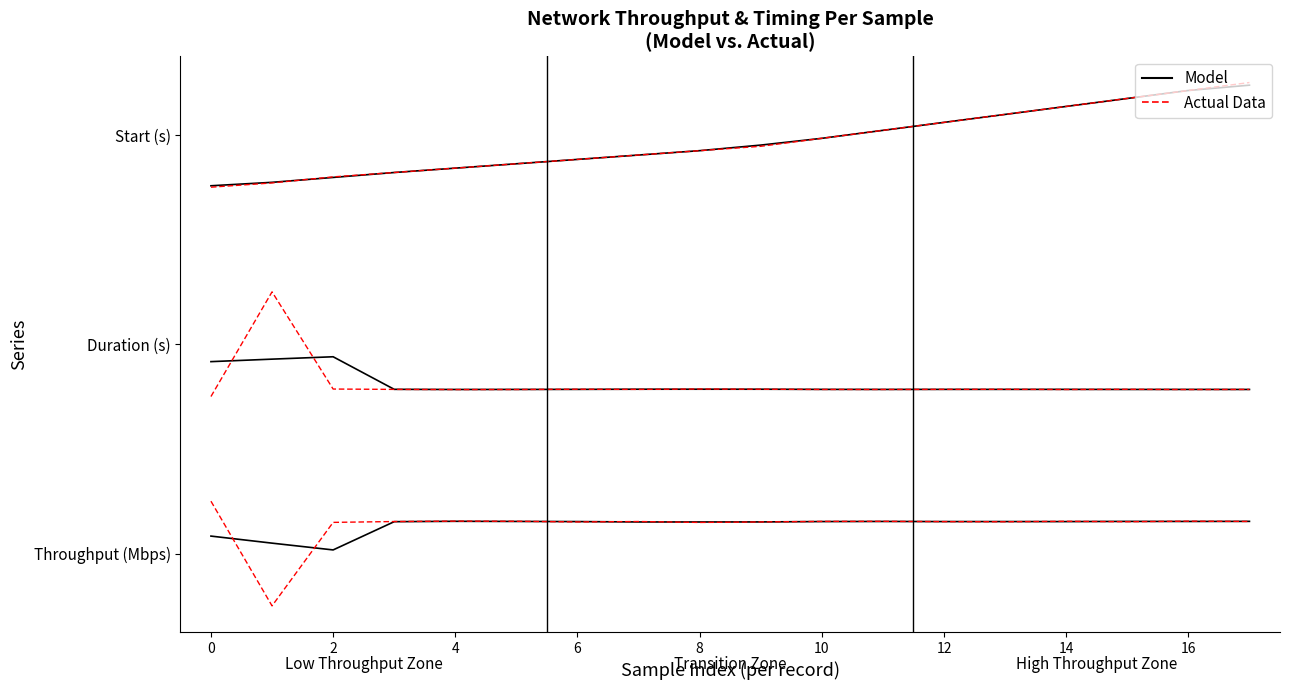

Rank the series by their average value, from highest to lowest.

Actual Data, Model